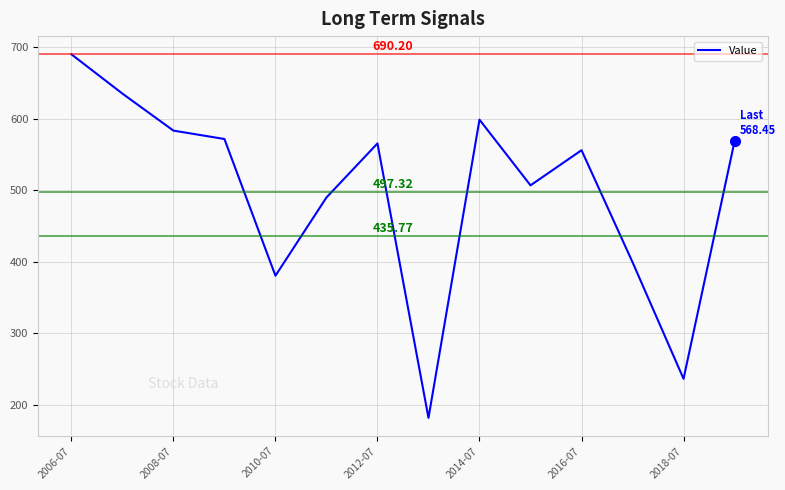

Reading left to right, what are all the values shown in this chart?

690.2	635.2	583.4	571.7	380.3	489.8	565.4	181.3	598.7	506.8	556.0	399.2	236.1	568.5